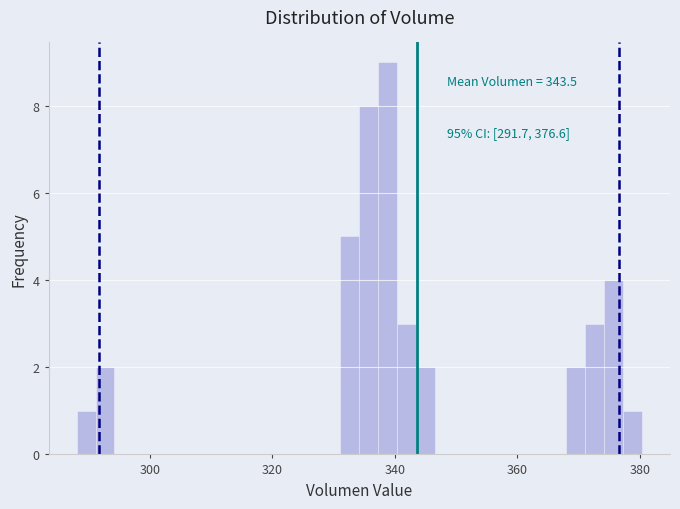

Read against the x-axis, roughly where is the centre of the tallest bar?

338